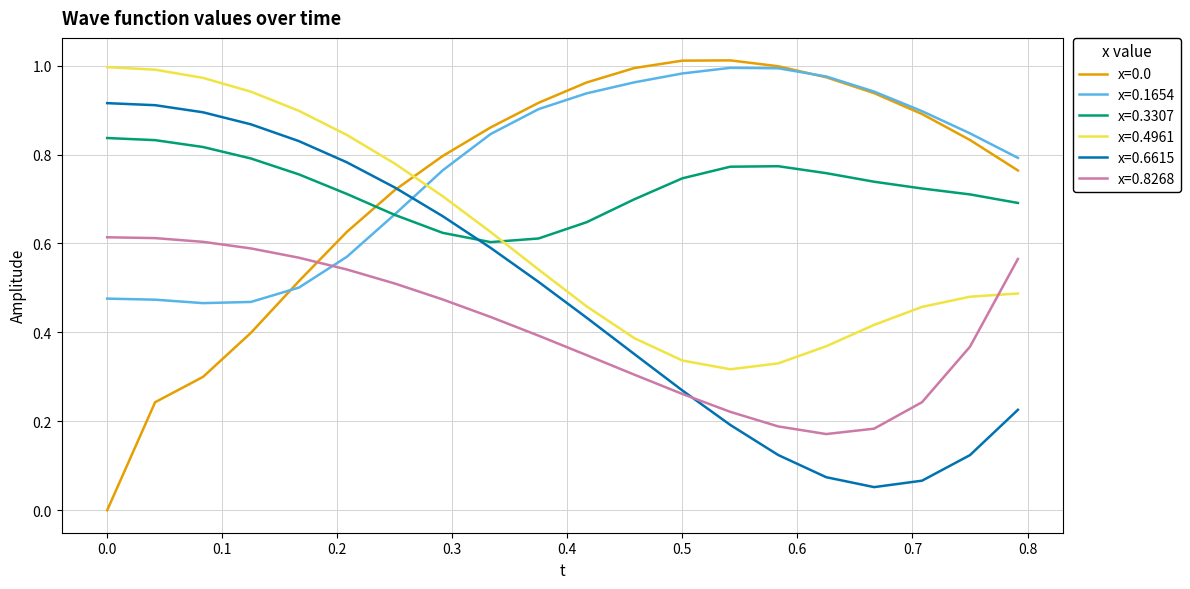

True or false: x=0.0 and x=0.8268 intersect in this chart.

True